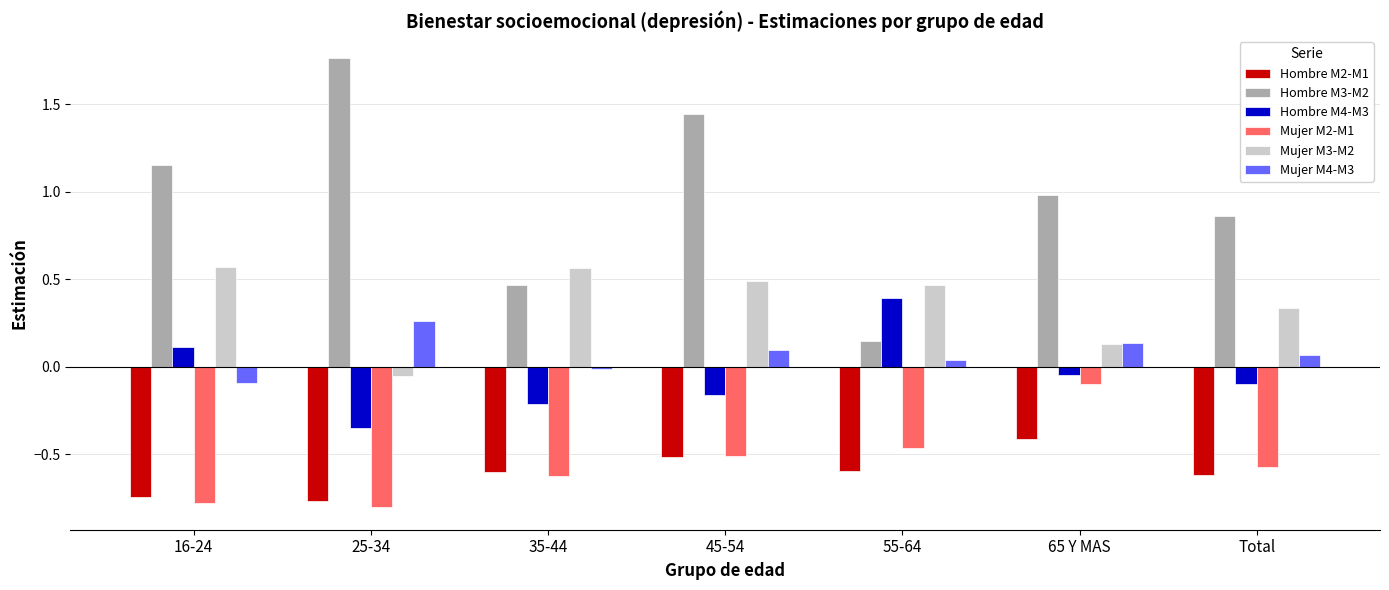

Is the value of Mujer M2-M1 at 25-34 greater than the value of Mujer M4-M3 at 25-34?

No